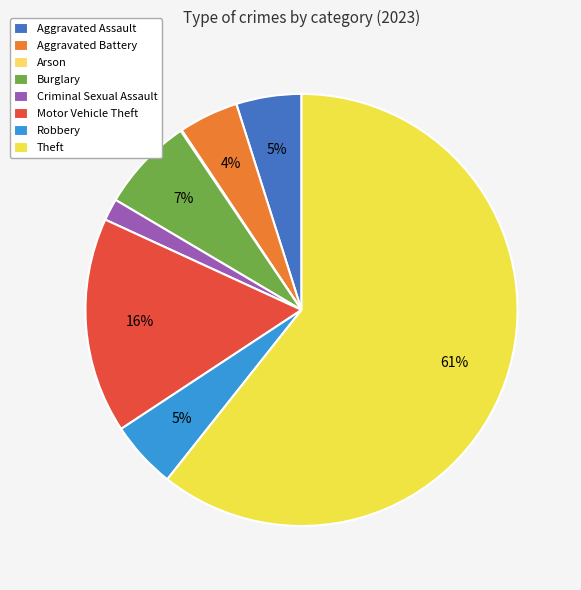

Is it true that Motor Vehicle Theft is 9% of the pie?

False